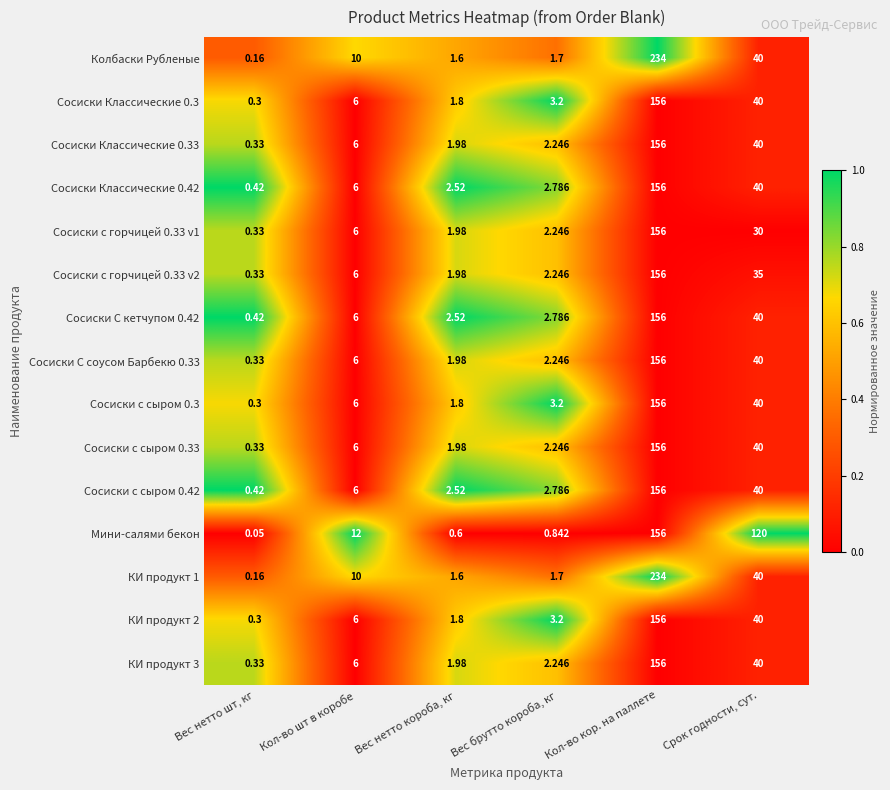

At which category is the sum across all series the highest?

Кол-во кор. на паллете